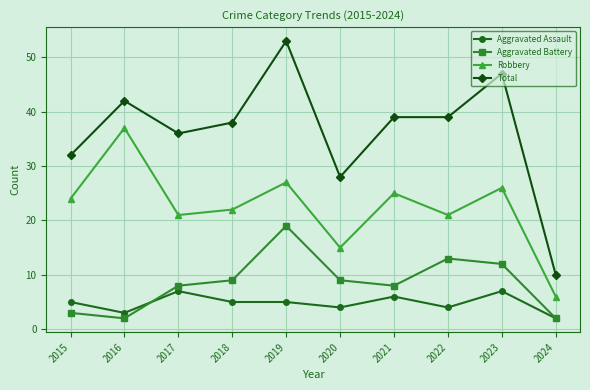

True or false: Aggravated Assault and Robbery cross at least once.

False